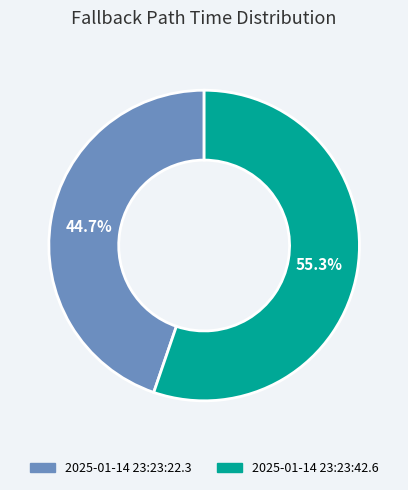

Which slice represents more than half of the pie?

2025-01-14 23:23:42.6